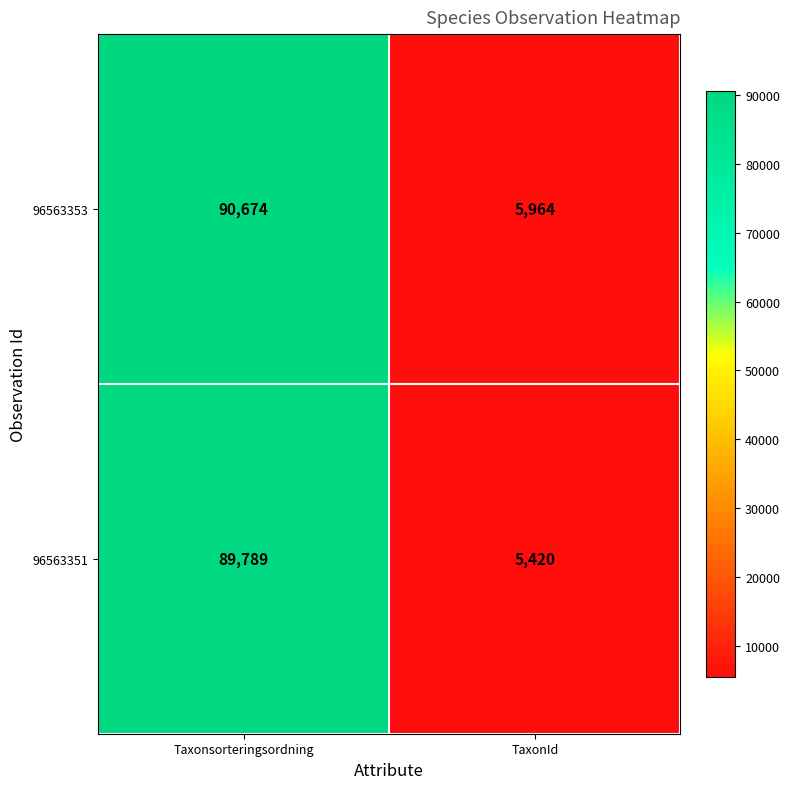

Reading left to right, list all the values displayed in this chart.

96563353: 90674	5964
96563351: 89789	5420